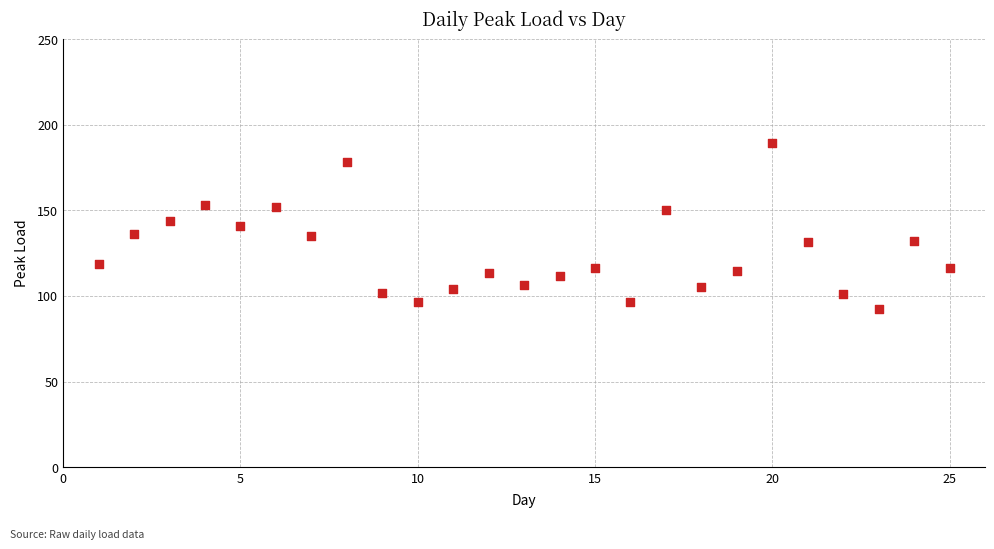

What is the range of Y values (max minus min)?

96.8